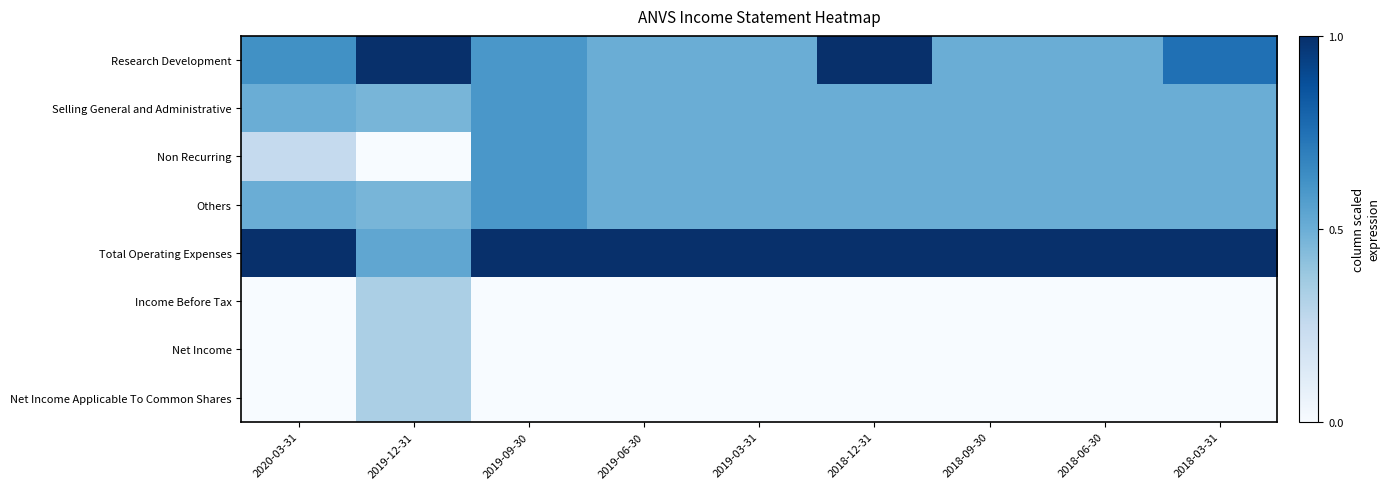

What is the total value across all series at 2018-03-31?

3.2